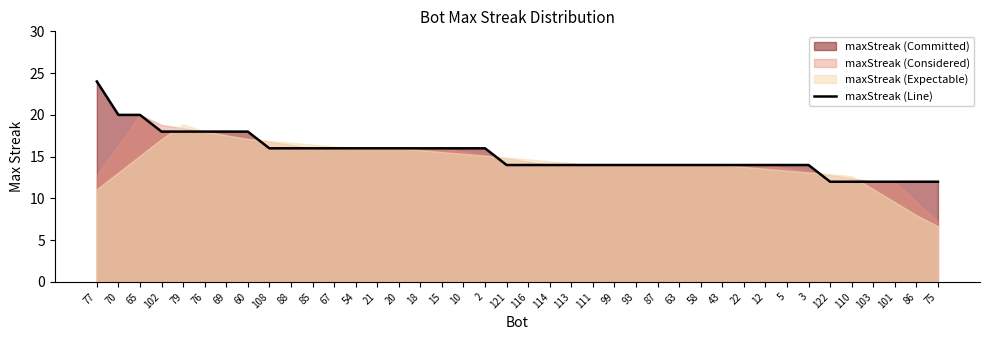

The chart shows a value of 29 at 20. True or false?

False